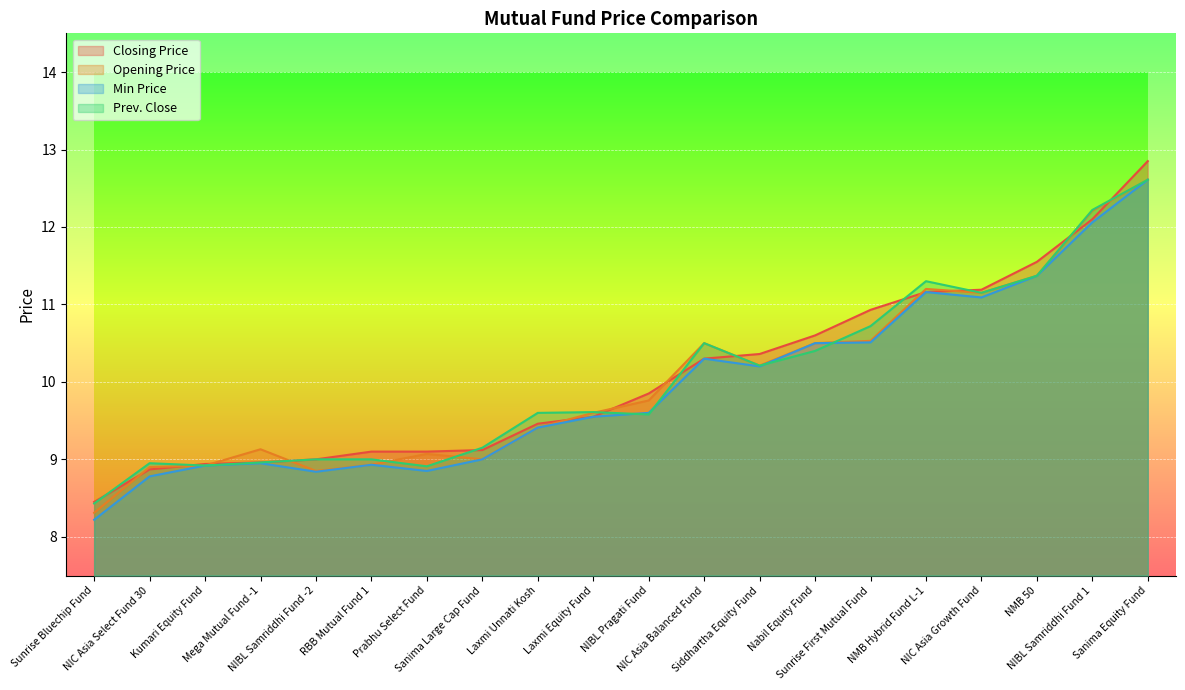

At which category does the chart reach its peak across all series?

Sanima Equity Fund